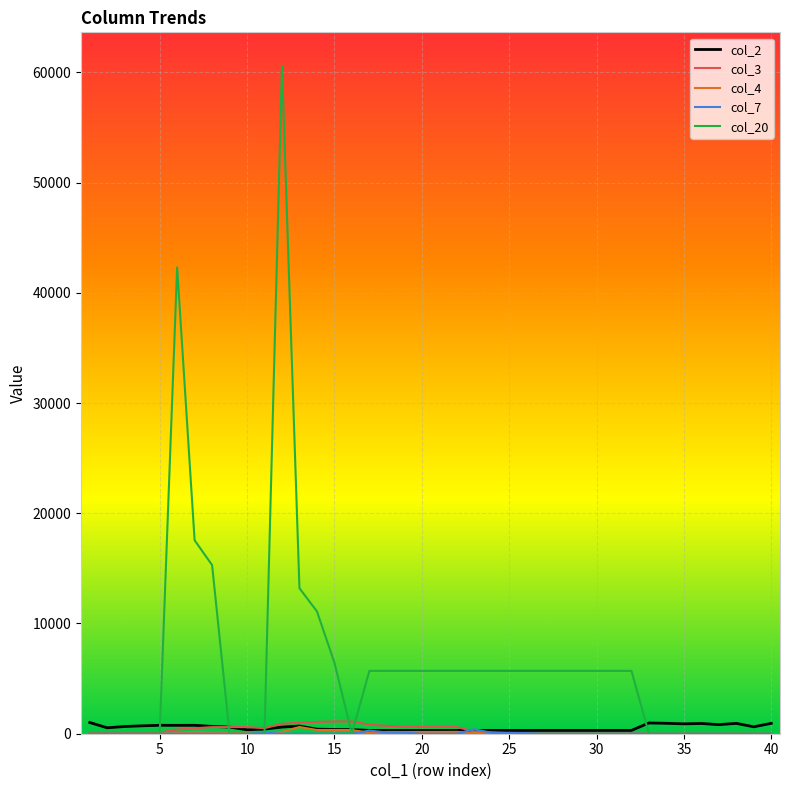

What is the maximum value shown in the chart?

60600